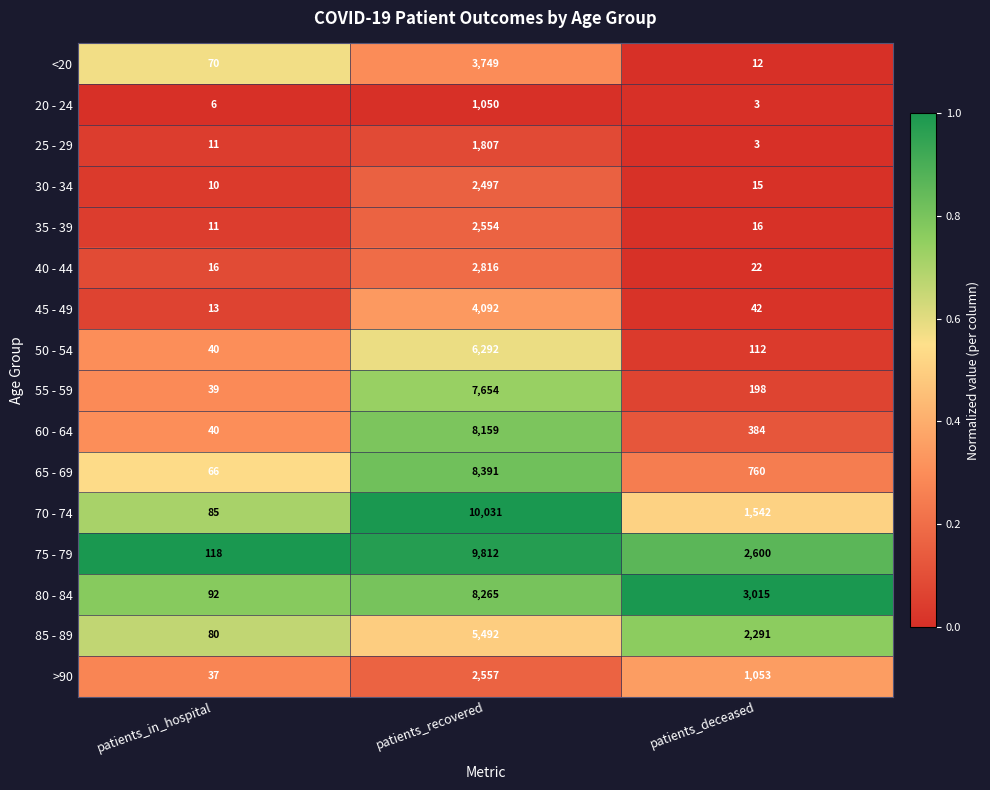

Rank the series by their maximum value, from lowest to highest.

20 - 24, 25 - 29, 30 - 34, 35 - 39, >90, 40 - 44, <20, 45 - 49, 85 - 89, 50 - 54, 55 - 59, 60 - 64, 80 - 84, 65 - 69, 75 - 79, 70 - 74